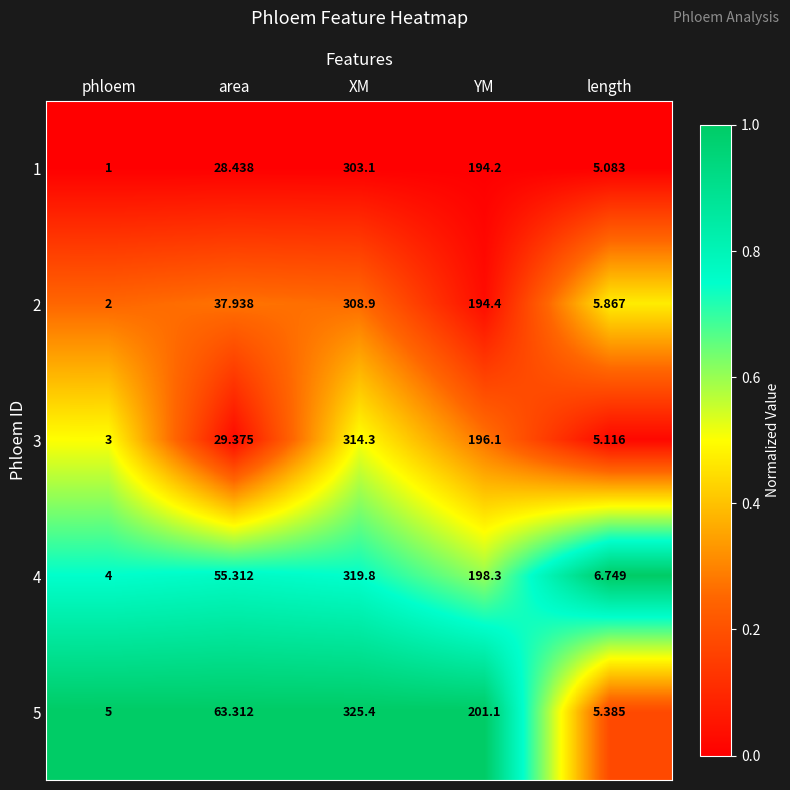

Is the value of 3 at YM greater than the value of 1 at XM?

No